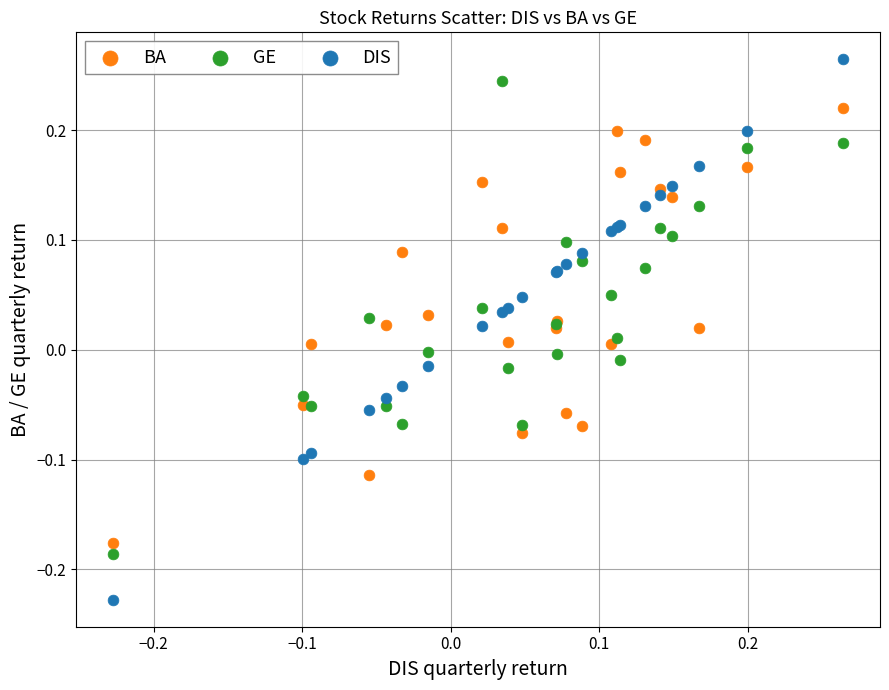

Which series contains the lowest Y value?

DIS